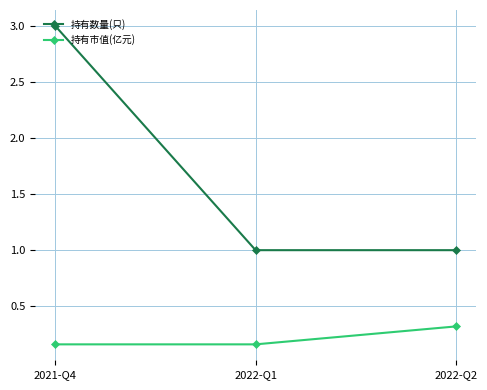

Which series has the widest spread of values?

持有数量(只)